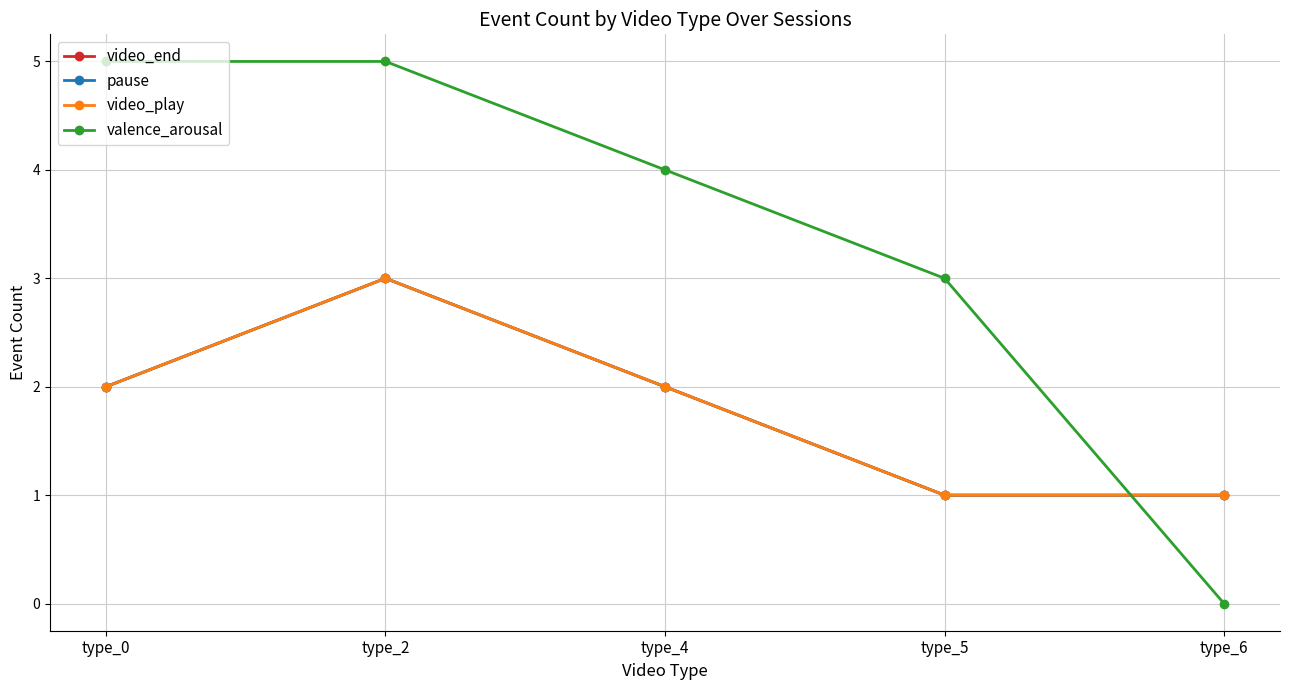

Rank the series at type_4 from highest to lowest value.

valence_arousal, video_end, pause, video_play